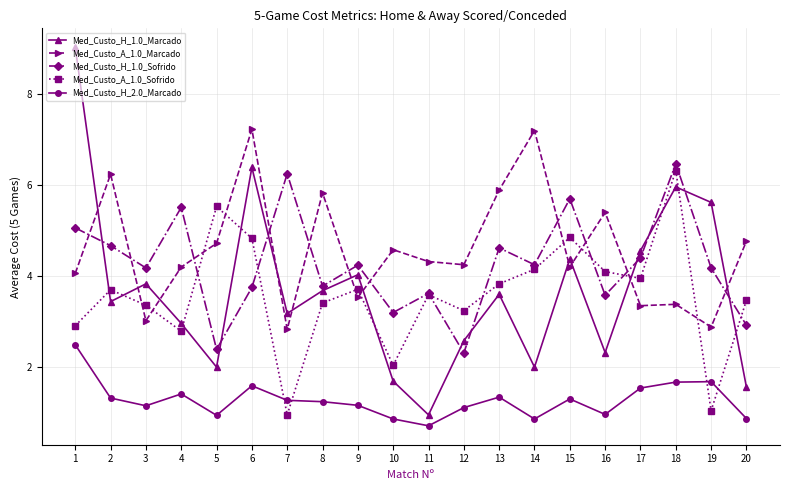

Which category has the lowest value in the Med_Custo_H_1.0_Sofrido series?

12